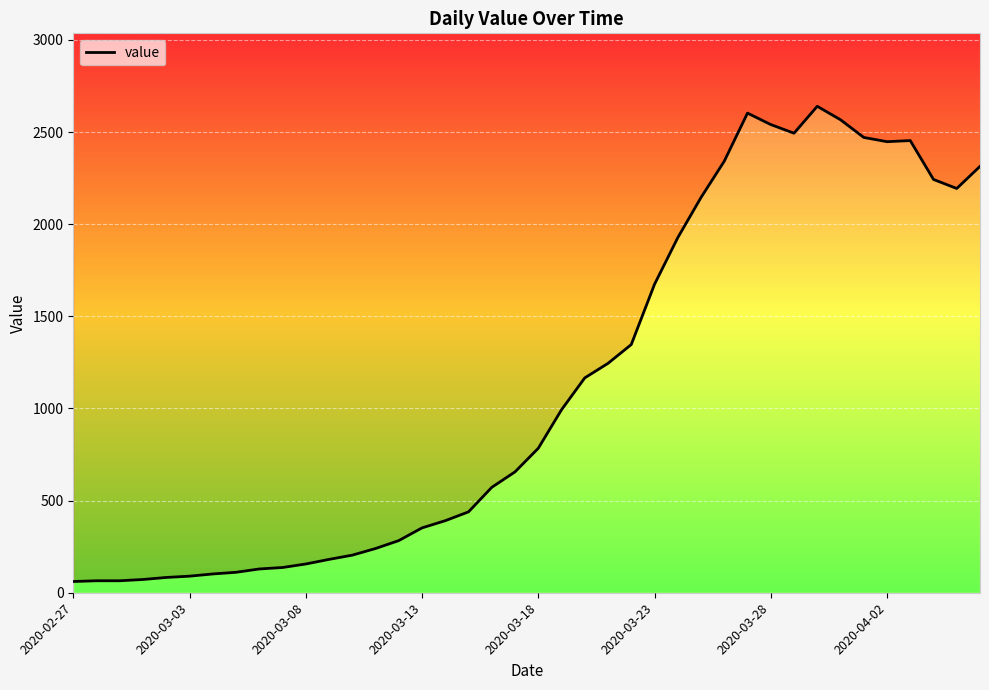

How many lines are shown in the chart?

1